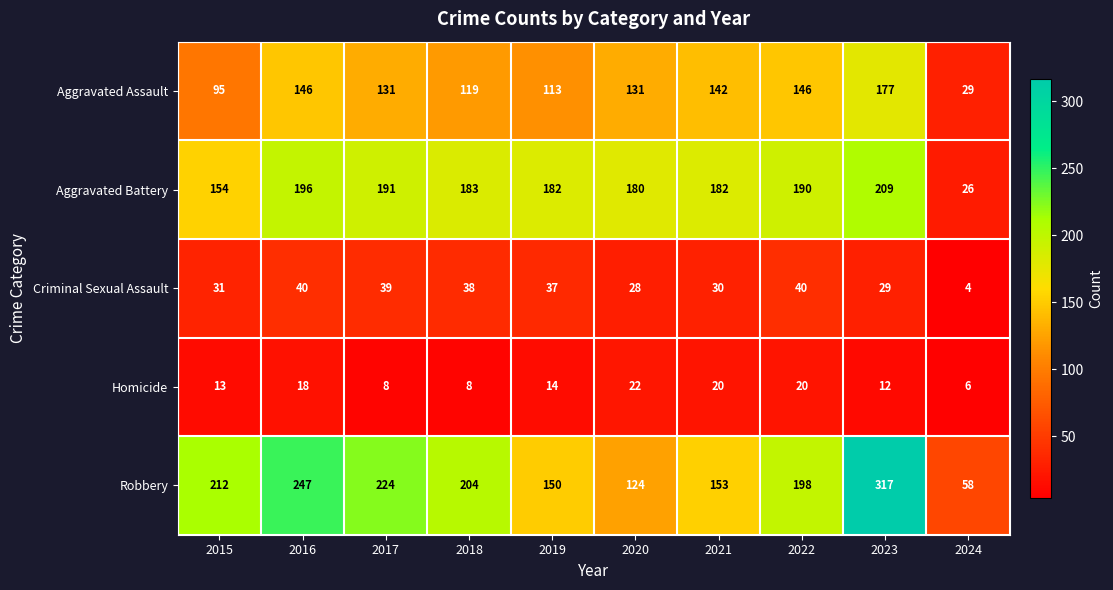

What is the difference between the maximum and minimum values in the Aggravated Assault series?

148